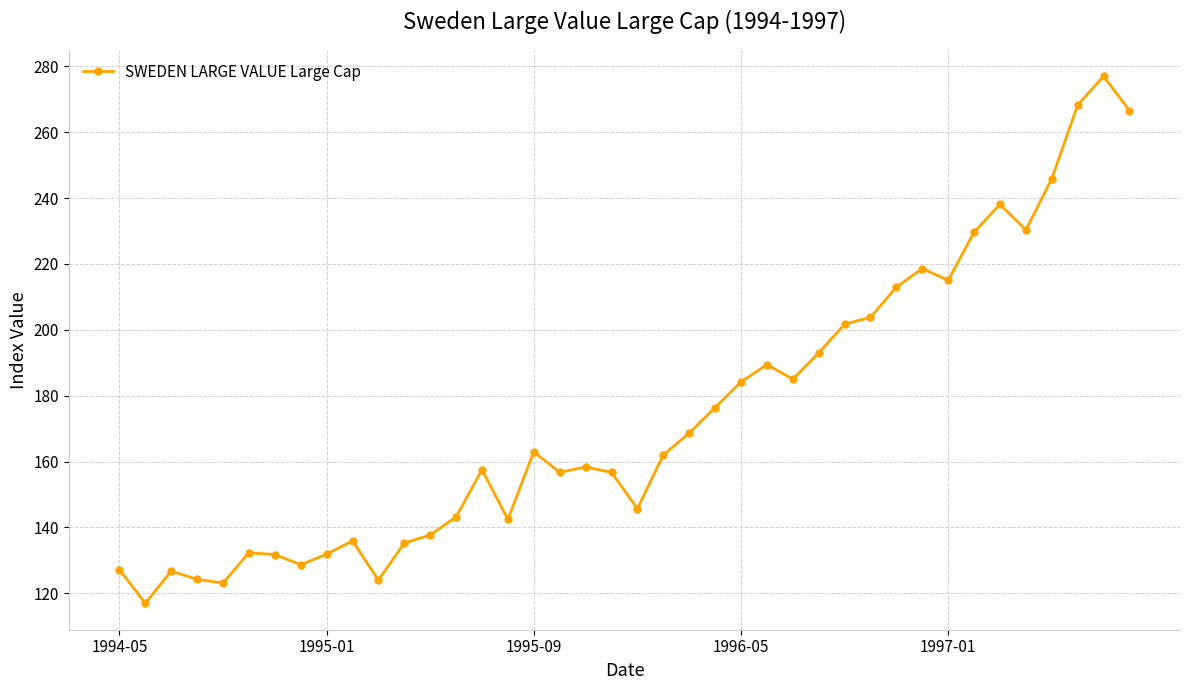

What is the value of the 1st point from the left?

127.2